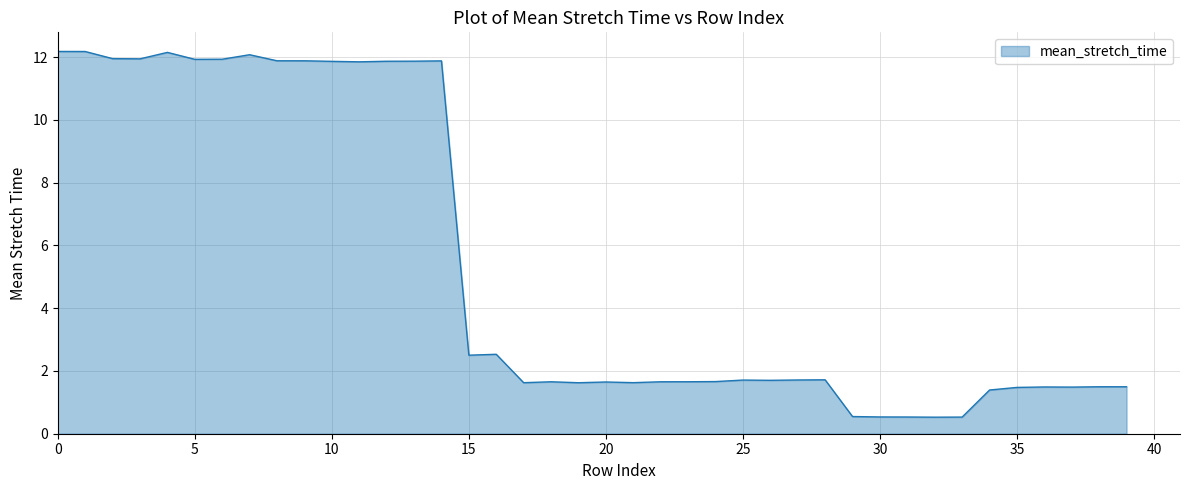

What is the minimum value shown in the chart?

0.5